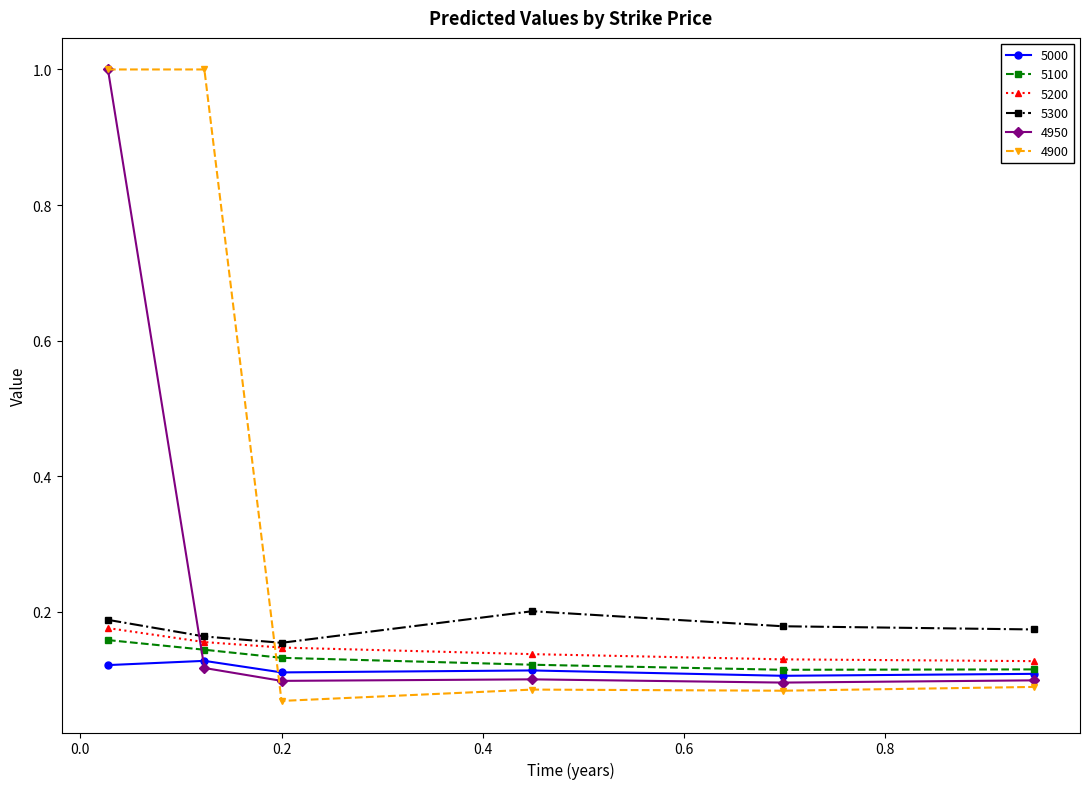

How many 4950 values are between 0 and 1?

6